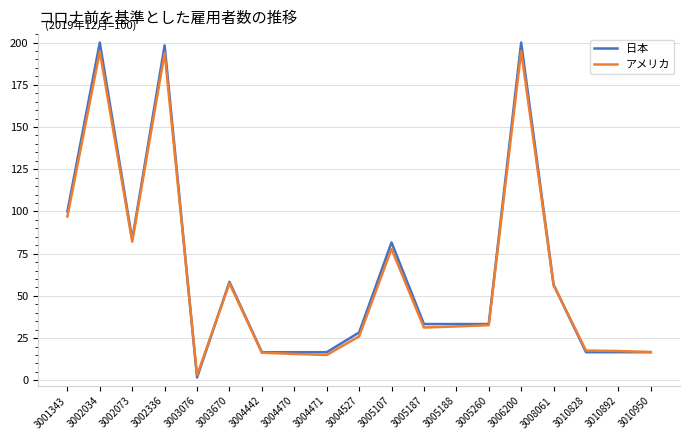

In アメリカ, how many points are lower than both neighbors (excluding endpoints)?

4